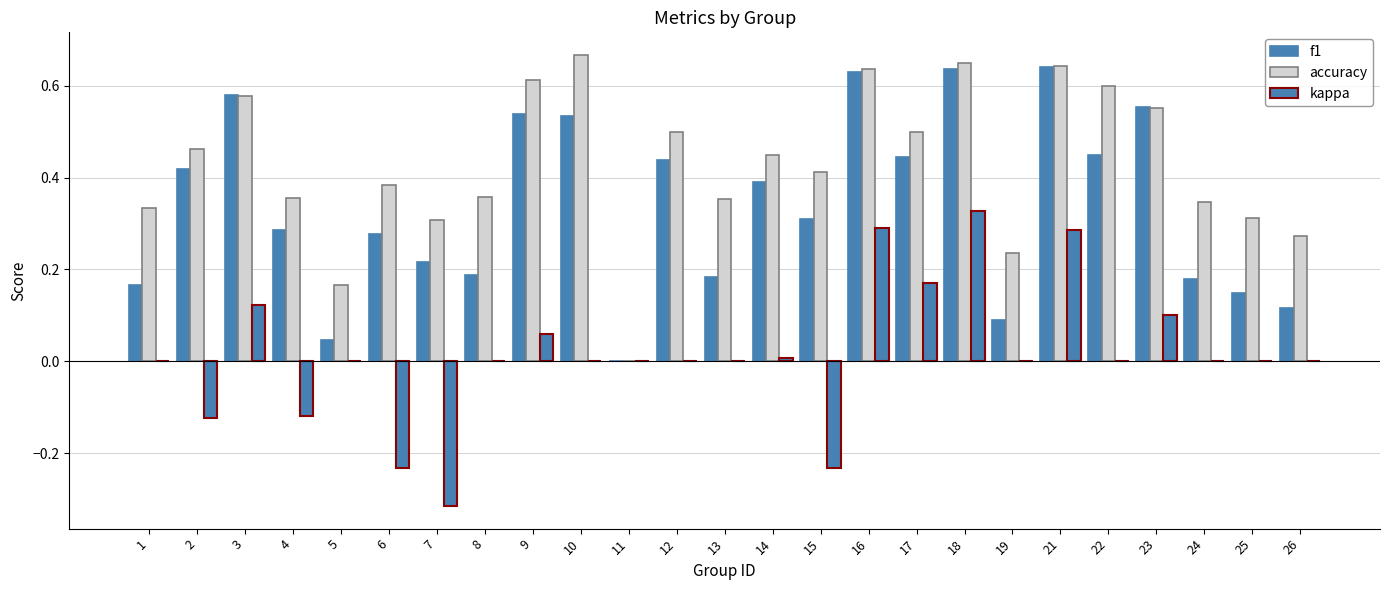

What is the difference between the kappa values at 24 and 4?

0.1